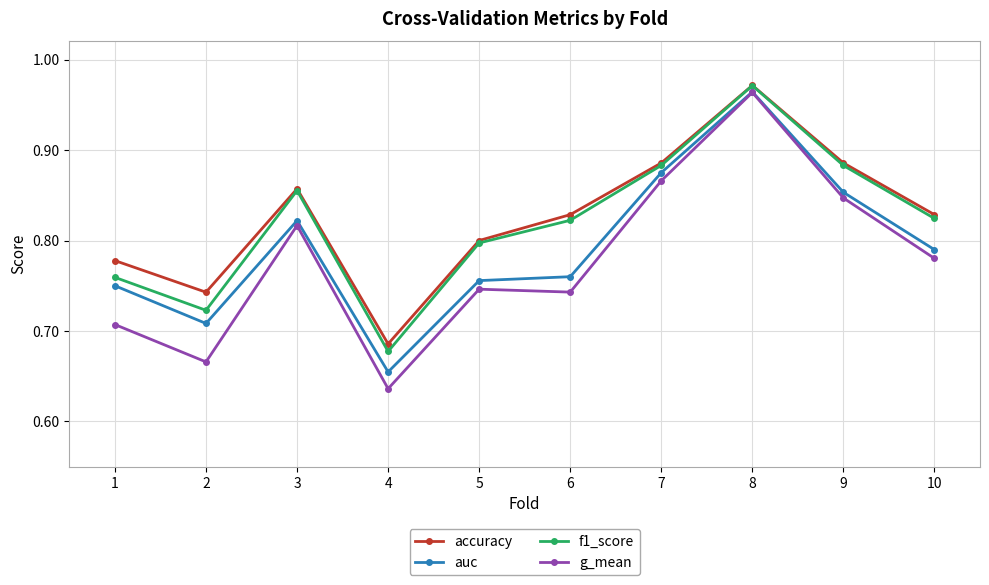

True or false: auc has more than 2 interior local peaks.

False